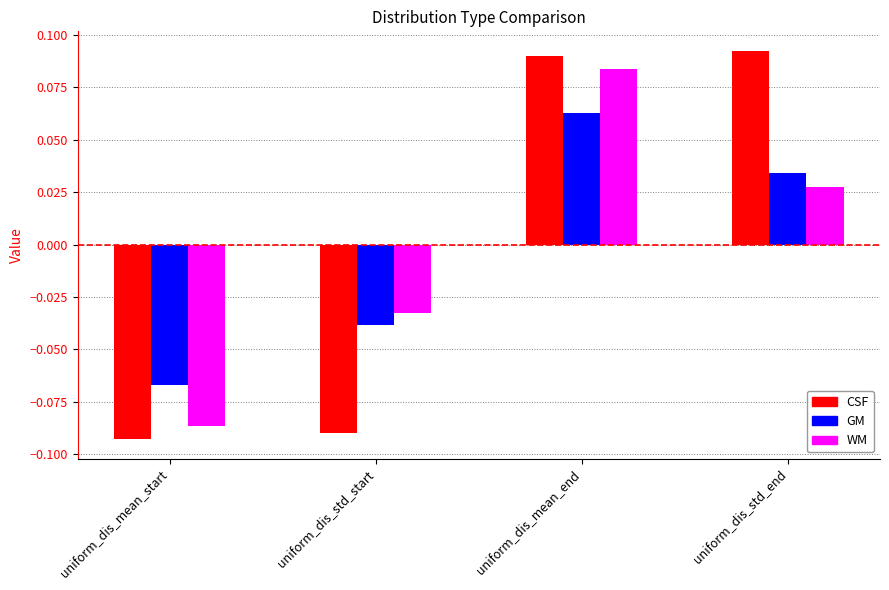

Is the value of WM at uniform_dis_std_end greater than the value of GM at uniform_dis_std_start?

Yes